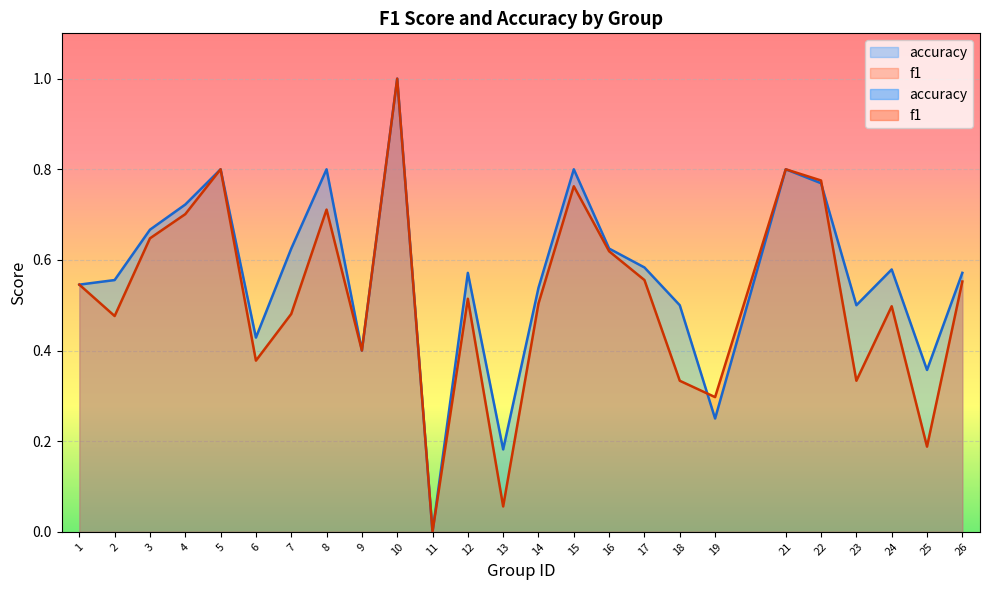

How many accuracy values are between 0 and 1?

25